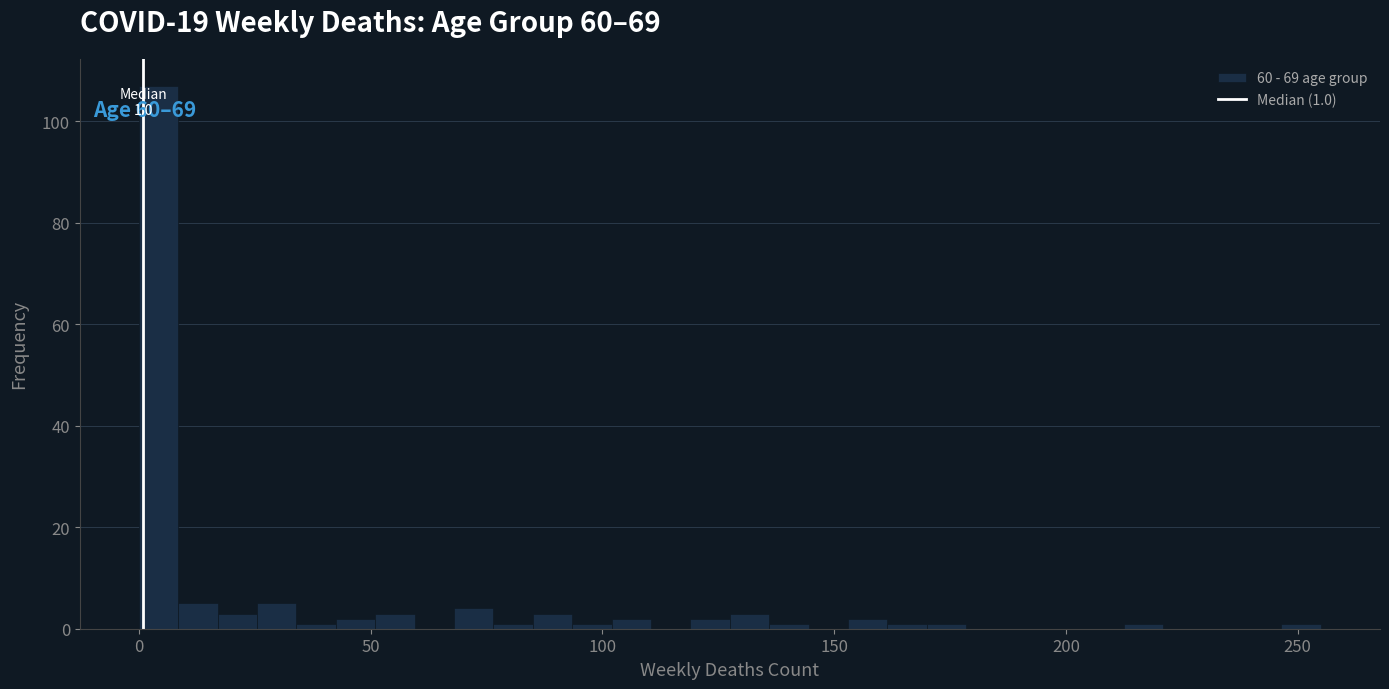

Read against the x-axis, roughly where is the centre of the tallest bar?

5